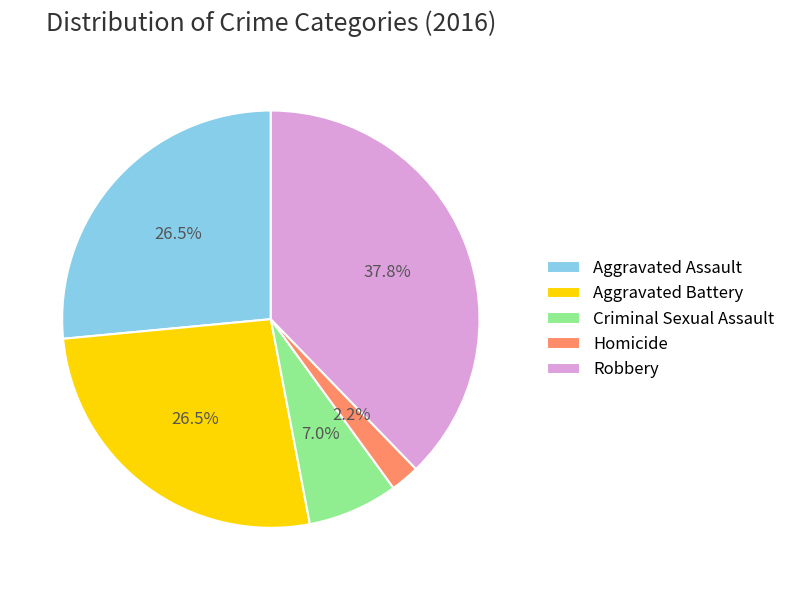

Approximately how many times larger is the value at Aggravated Battery compared to Robbery?

0.7